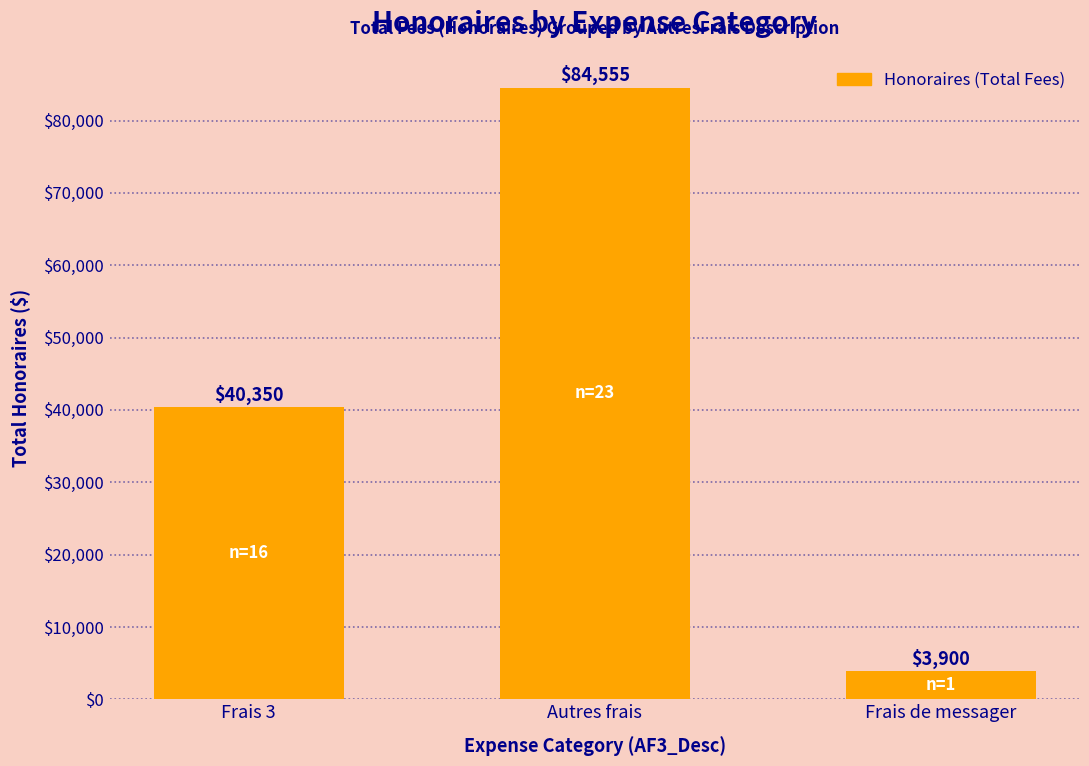

How many data points does each series have?

3